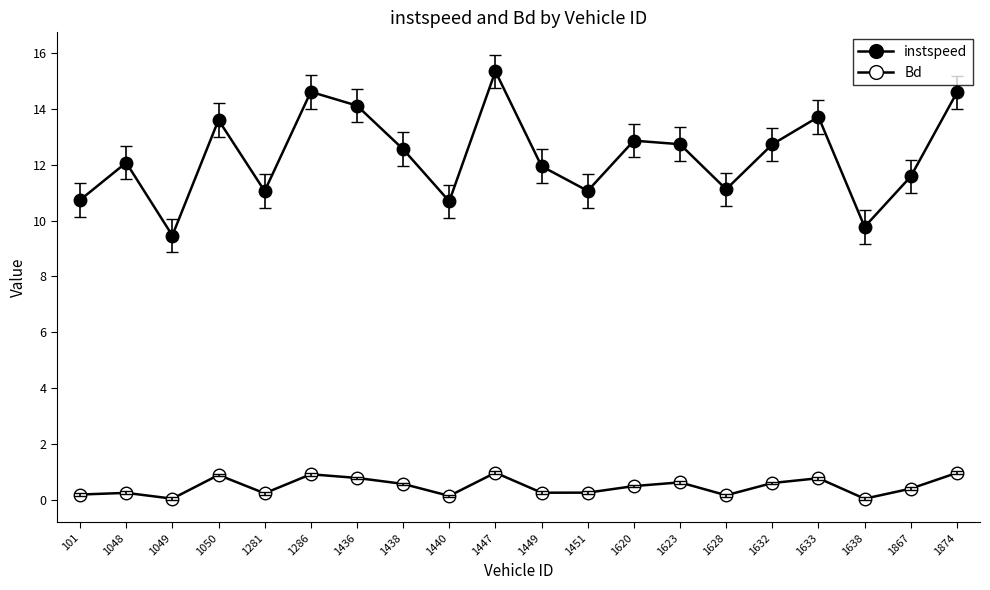

What is the maximum value shown in the chart?

15.4